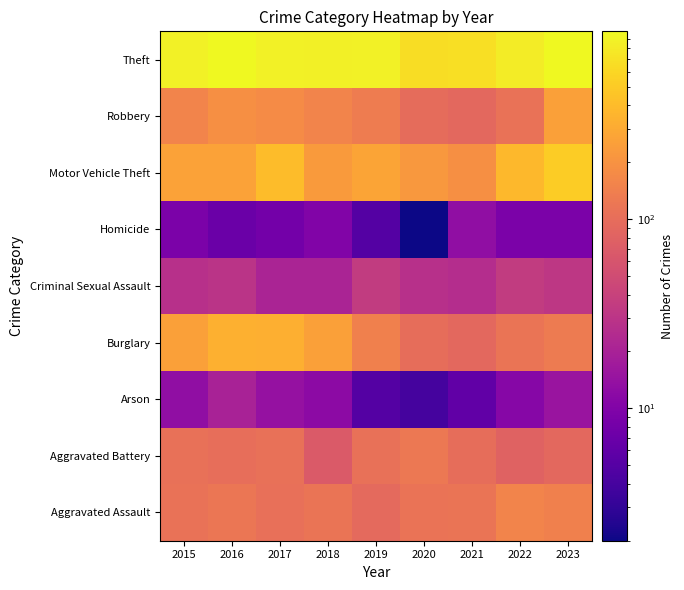

What is the smallest value displayed?

2